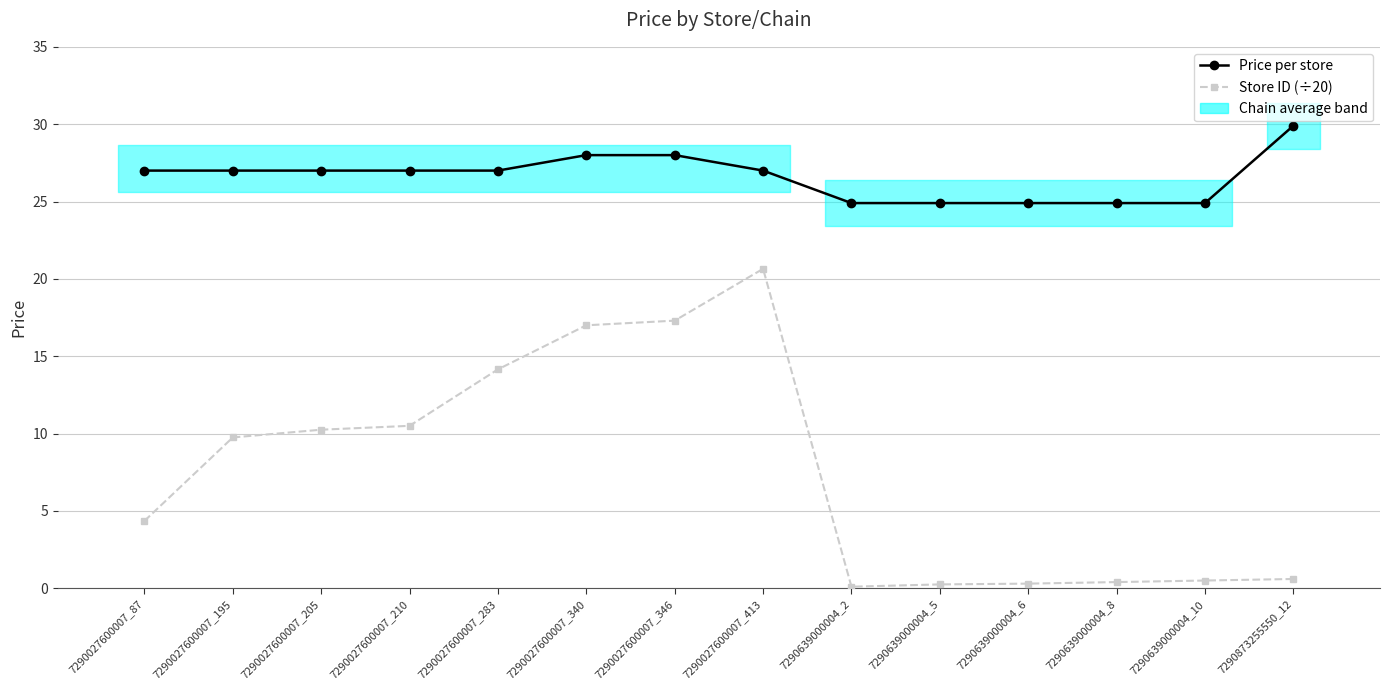

Between 7290027600007_413 and 7290639000004_2, which is larger?

7290027600007_413